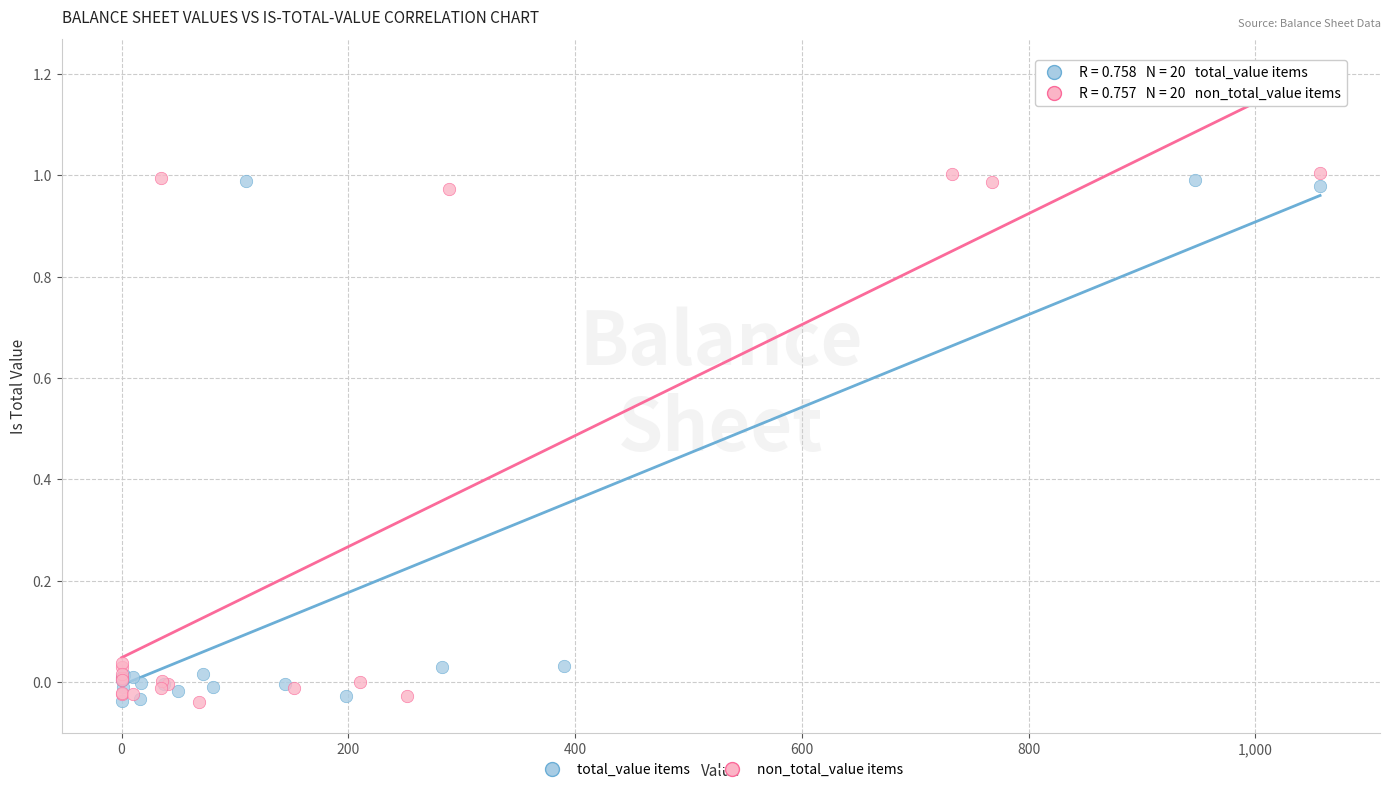

What are all the series names shown in the legend?

total_value items, non_total_value items